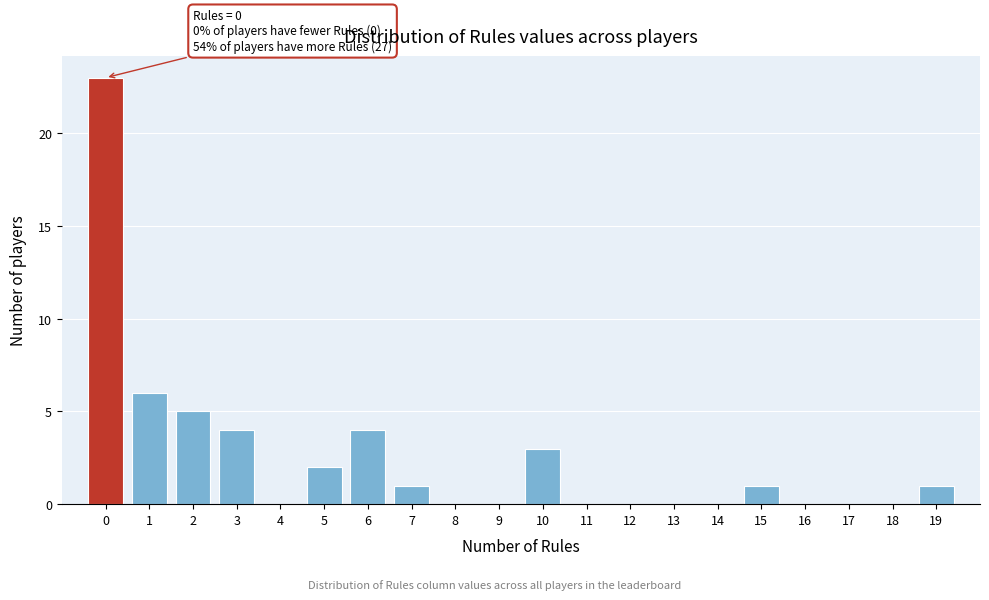

Which range on the x-axis has the tallest bar?

-0.5 to 0.5